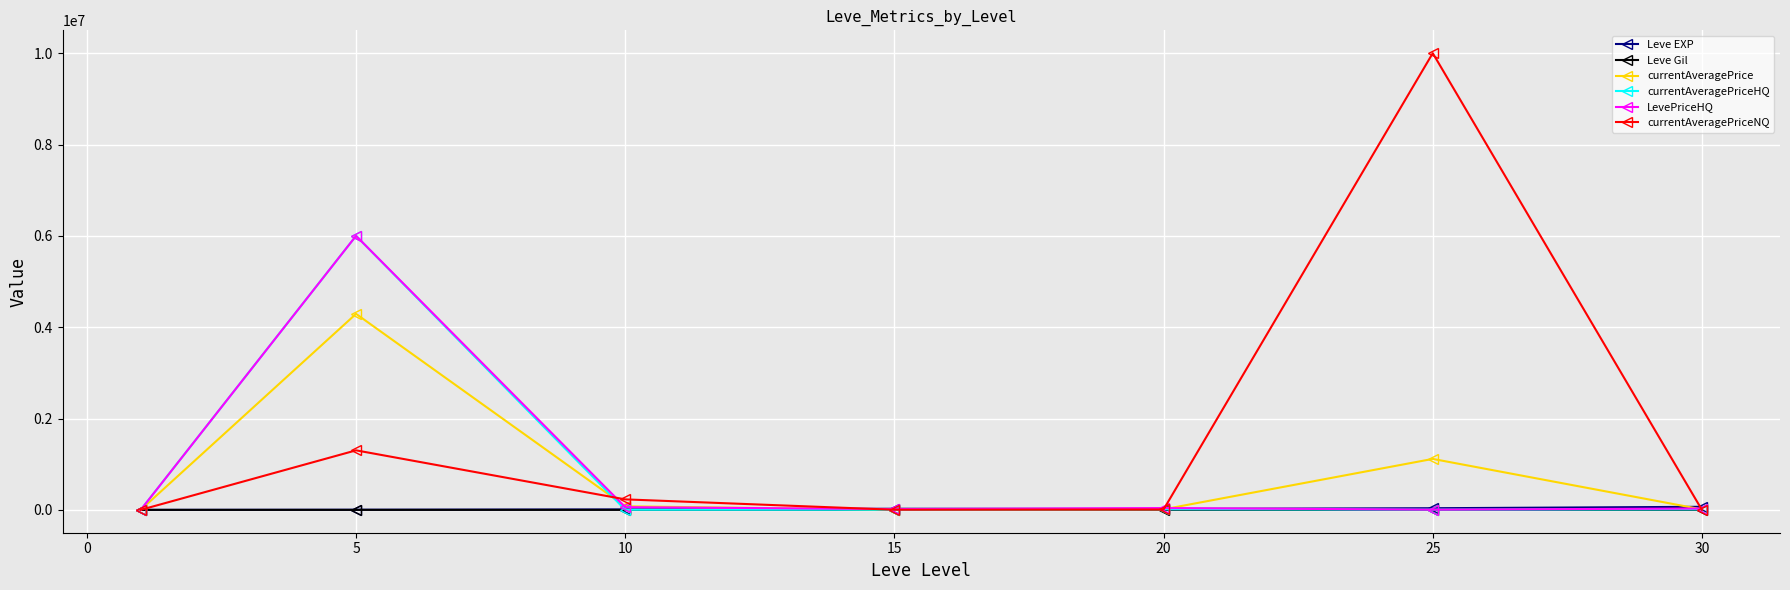

What is the highest value of the currentAveragePriceNQ series?

10000000.0